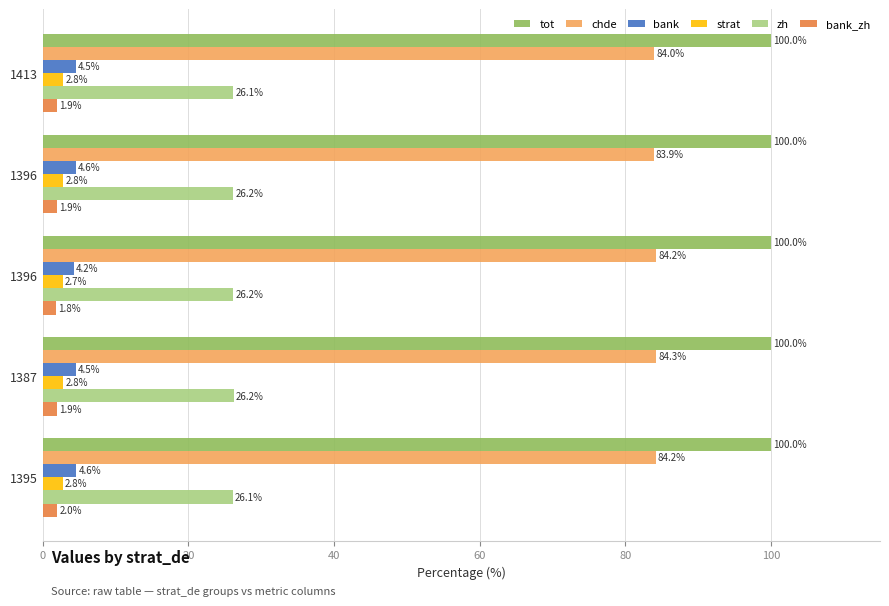

What is the value of the zh bar at the 1st from the left?

26.1